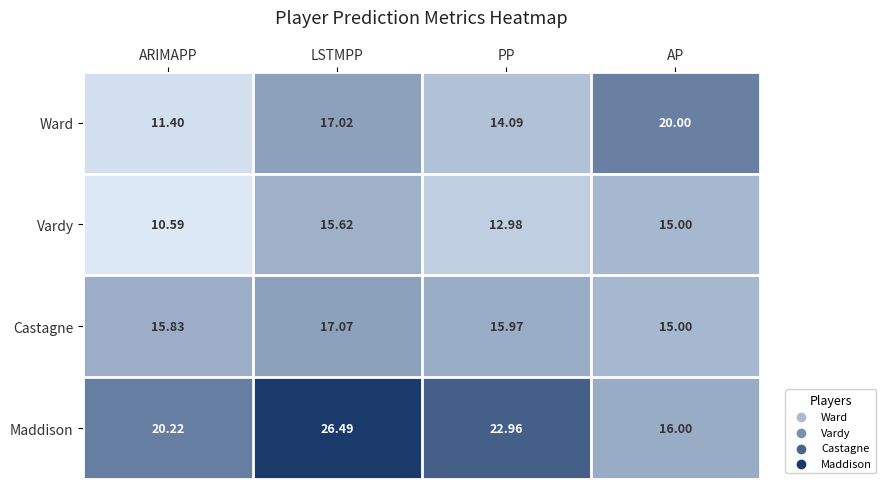

Which series has the largest range (max minus min)?

Maddison